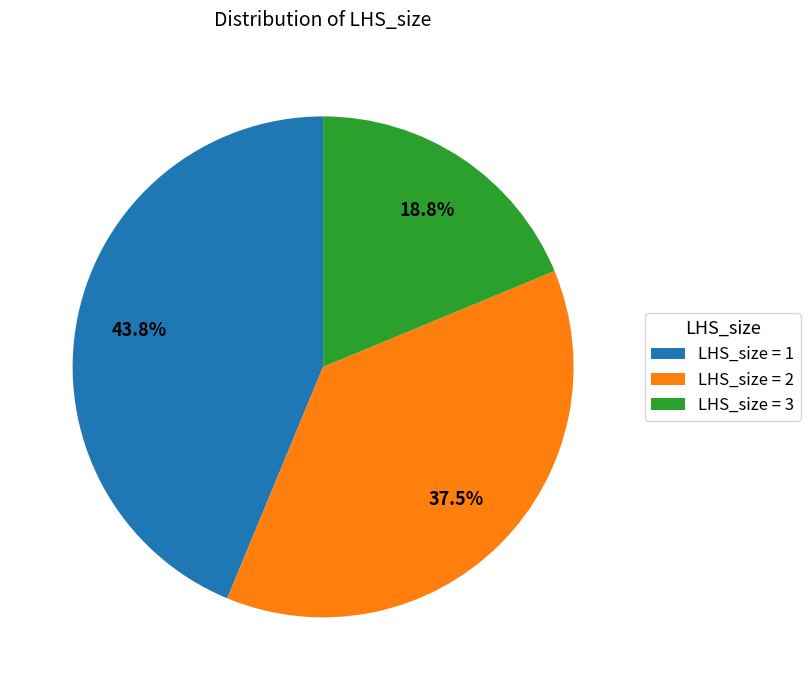

What is the ratio of the value at LHS_size = 2 to the value at LHS_size = 1?

0.9